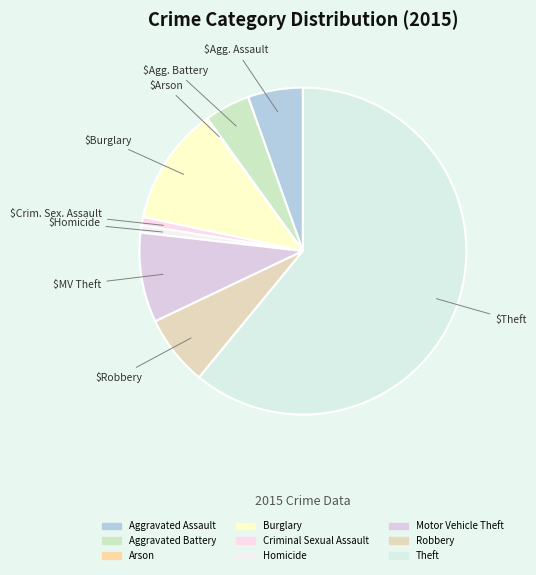

Count the number of slices in the pie.

9